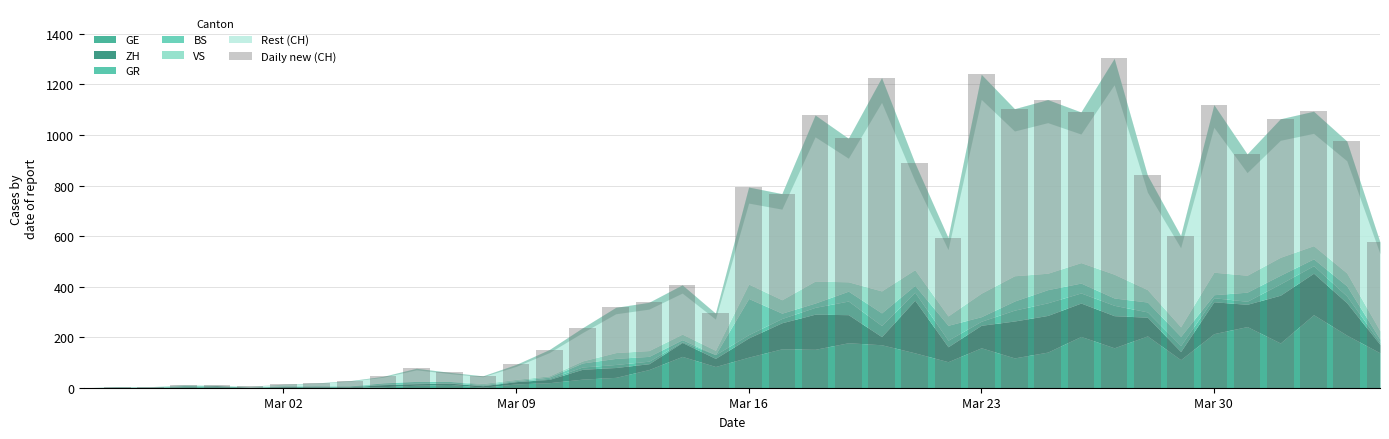

What is the greatest value displayed?

1303